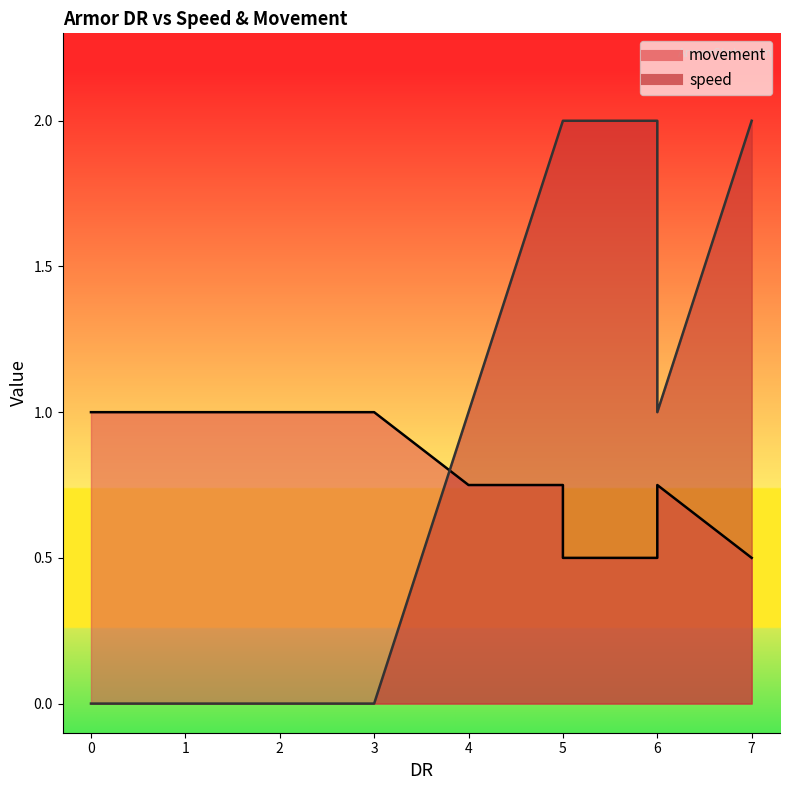

What is the value of the movement point at the 2nd from the left?

1.0